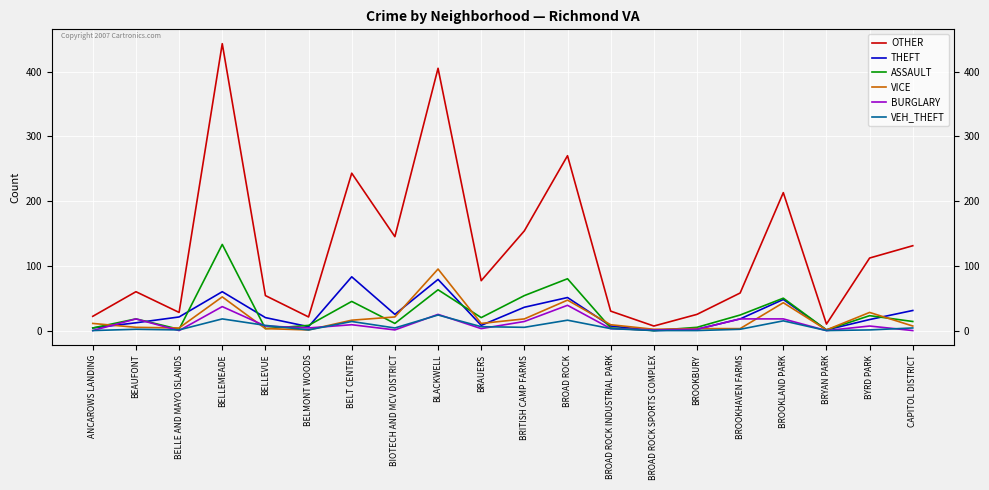

Which series changed the most between BELLEVUE and BELMONT WOODS?

OTHER